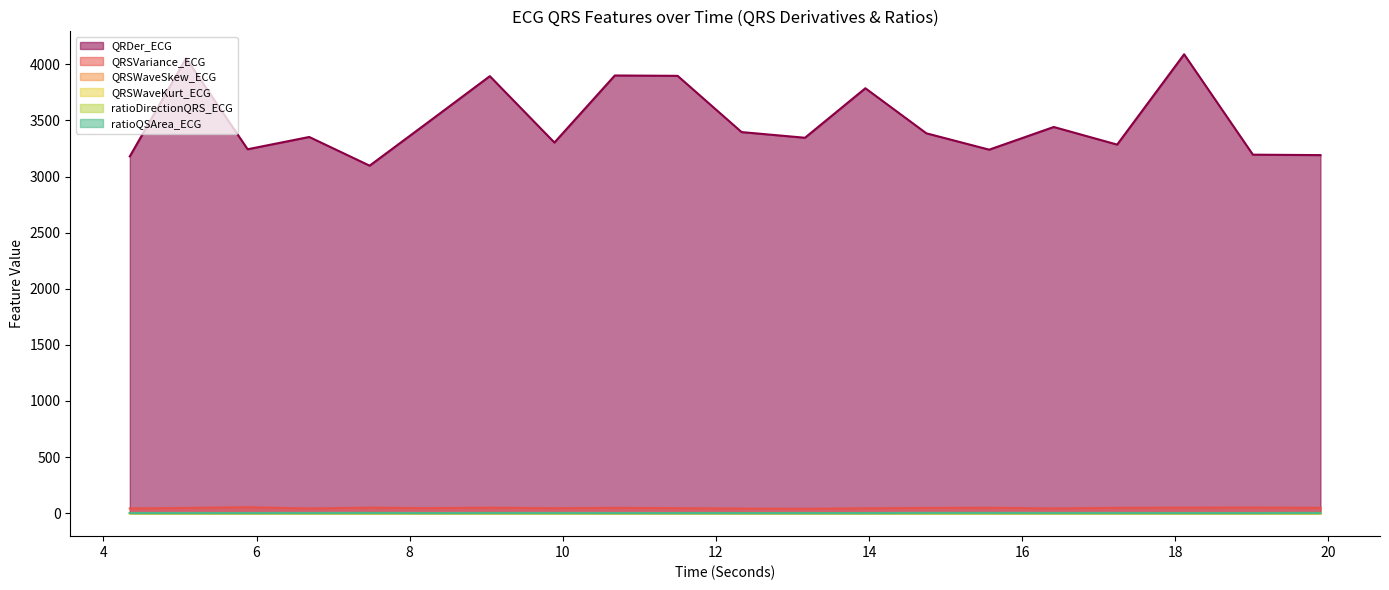

Which series ends up on top after the final intersection of ratioDirectionQRS_ECG and QRSWaveKurt_ECG?

ratioDirectionQRS_ECG